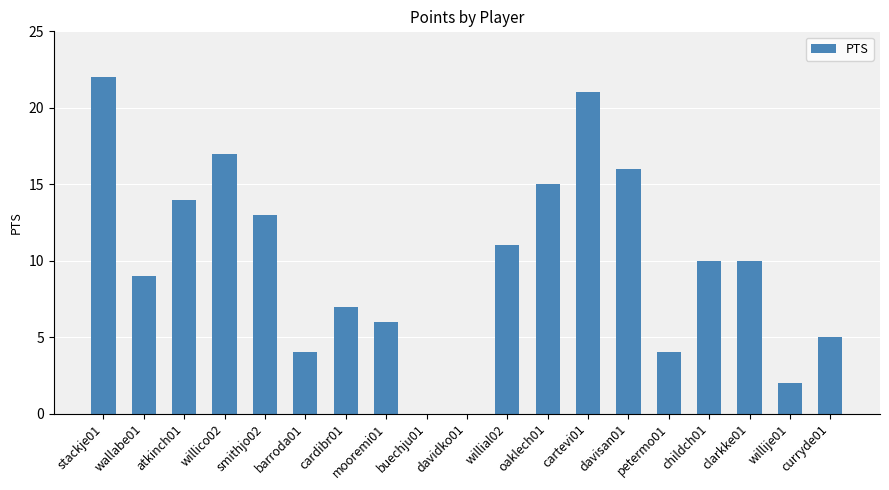

What is the change in value from wallabe01 to petermo01?

-5